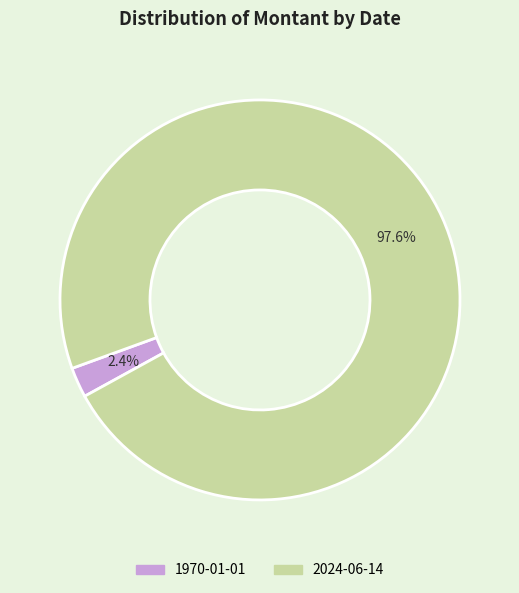

To the nearest percent, what portion does 1970-01-01 represent?

2%